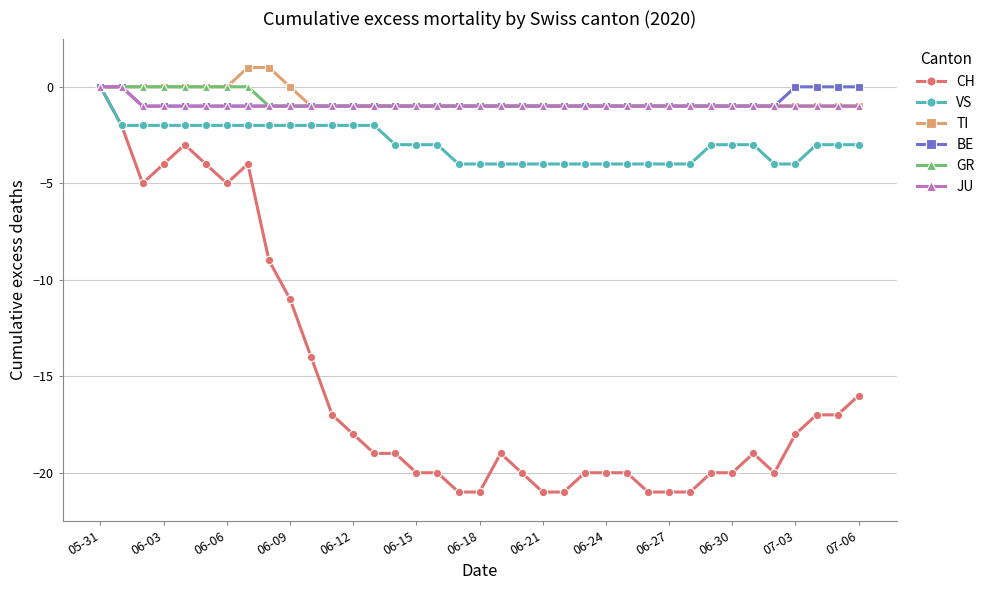

How many categories are shown in the chart?

37